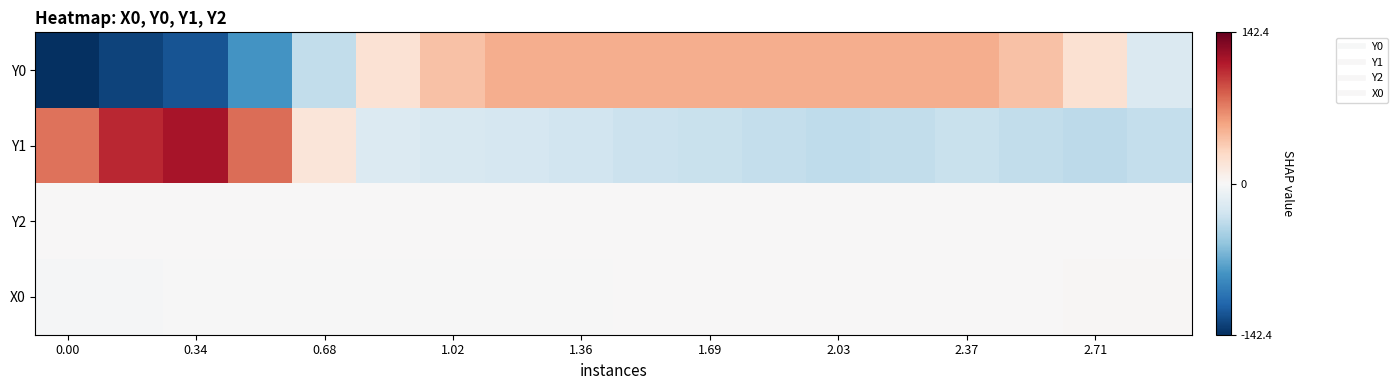

Which series has the largest total across all categories?

Y1